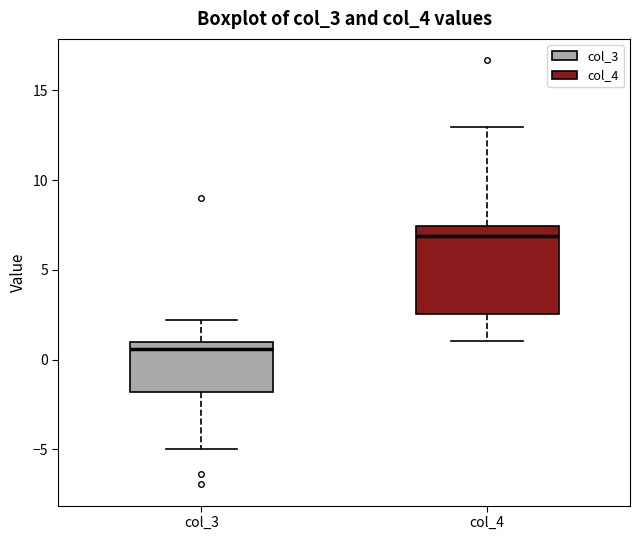

Reading left to right, transcribe this box plot: for each box, give where its median line is, the range the box spans, and where its two whiskers end, as read against the y-axis. The values are not printed on the chart, so give them approximately, as read against the axis.

col_3: median 0.5, box -2.0 to 1.0, whiskers -5.0 to 2.0
col_4: median 7.0, box 2.5 to 7.5, whiskers 1.0 to 13.0